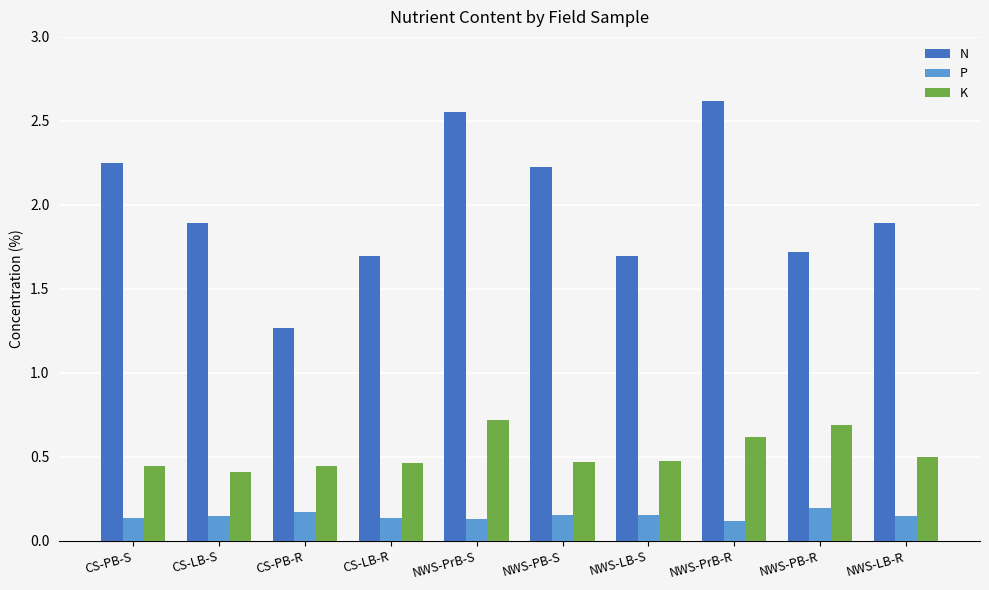

What is the approximate value of N at CS-LB-S?

1.9